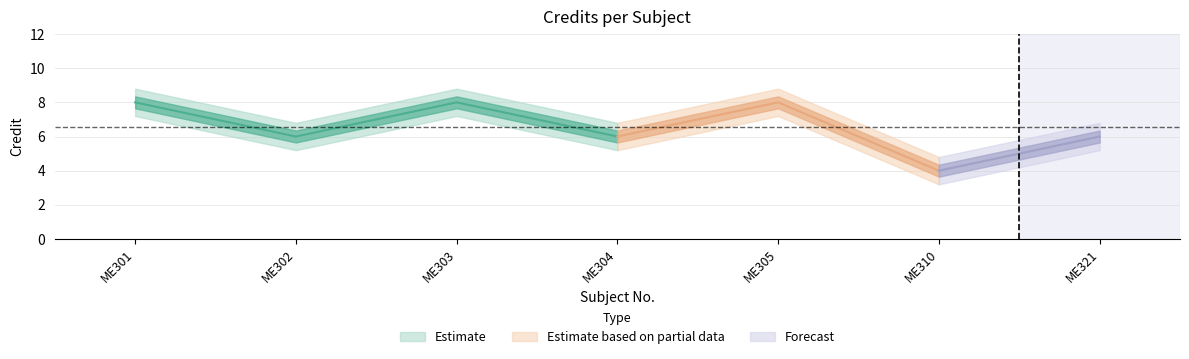

What is the smallest value displayed?

4